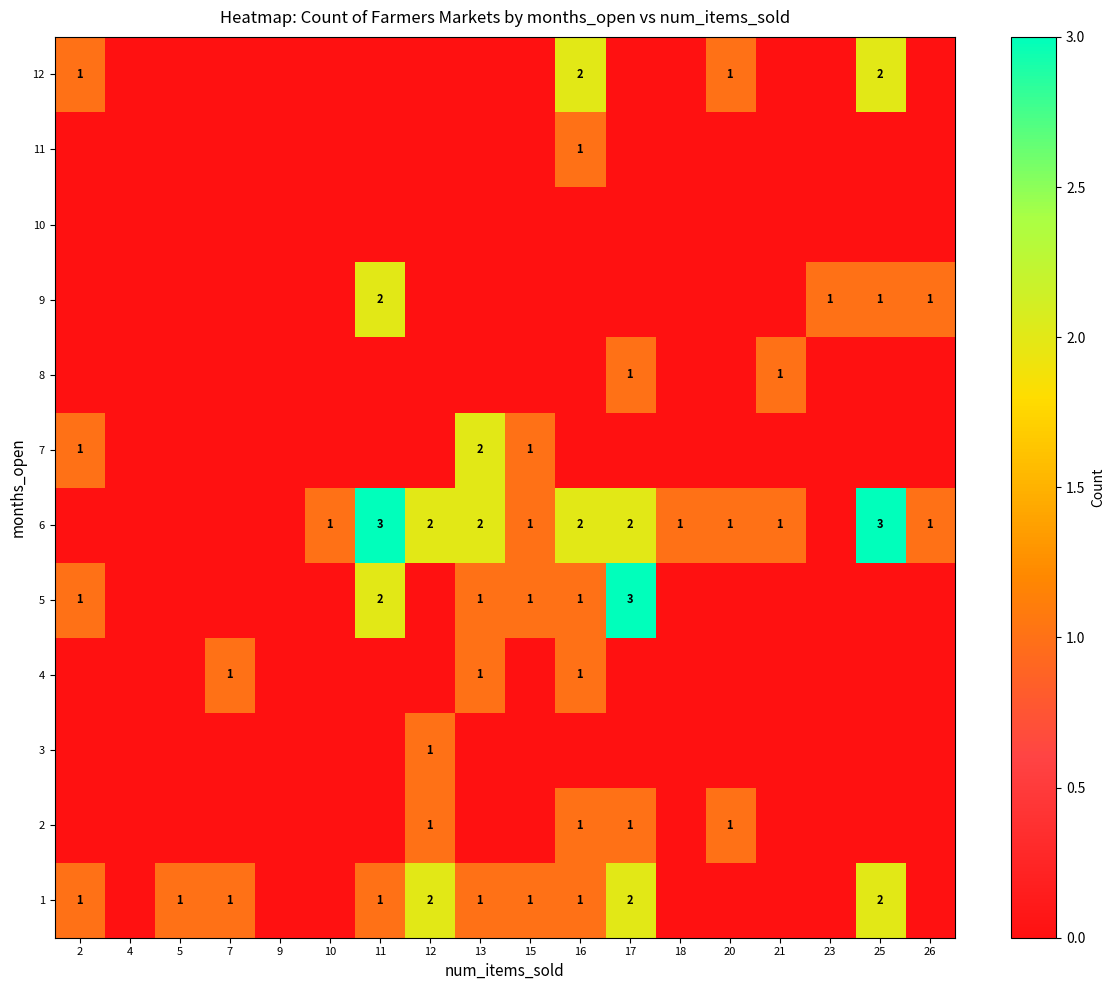

Is it true that 5 equals 0 at 13?

False